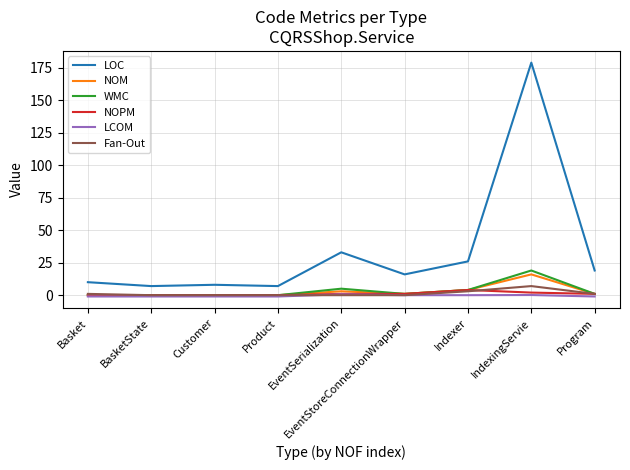

True or false: LOC and WMC intersect in this chart.

False